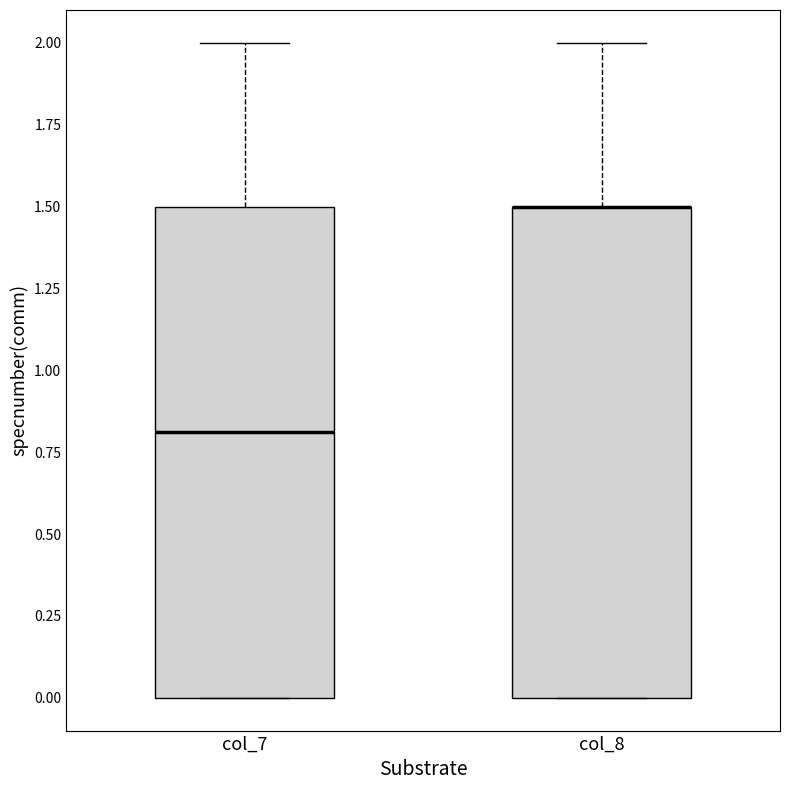

Reading left to right, transcribe this box plot: for each box, give where its median line is, the range the box spans, and where its two whiskers end, as read against the y-axis. The values are not printed on the chart, so give them approximately, as read against the axis.

col_7: median 0.8, box 0.0 to 1.5, whiskers 0.0 to 2.0
col_8: median 1.5 (drawn on the box's upper edge), box 0.0 to 1.5, whiskers 0.0 to 2.0